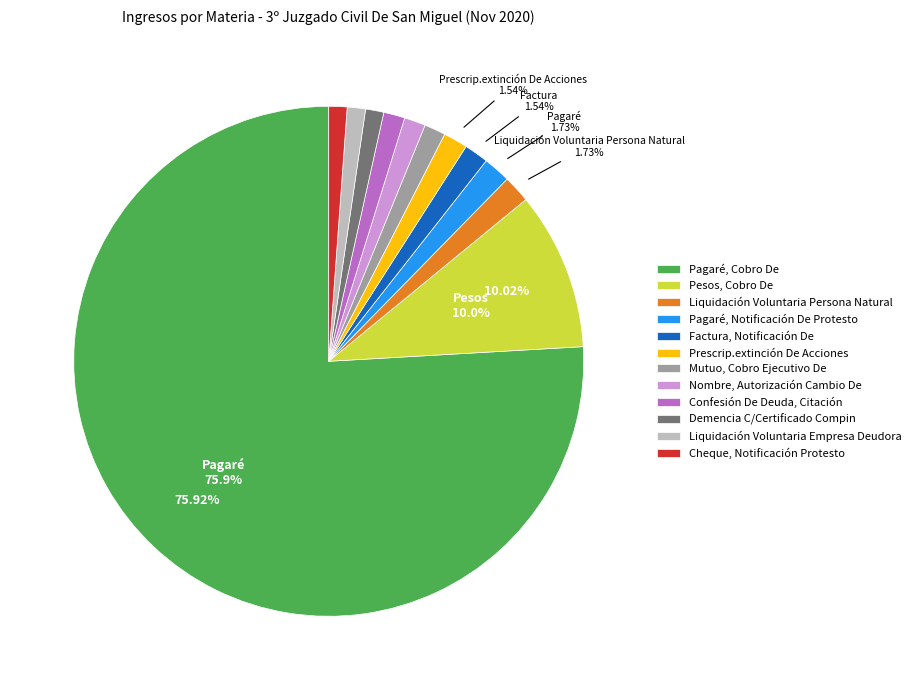

What is the ratio of the value at Liquidación Voluntaria Empresa Deudora to the value at Nombre, Autorización Cambio De?

0.9